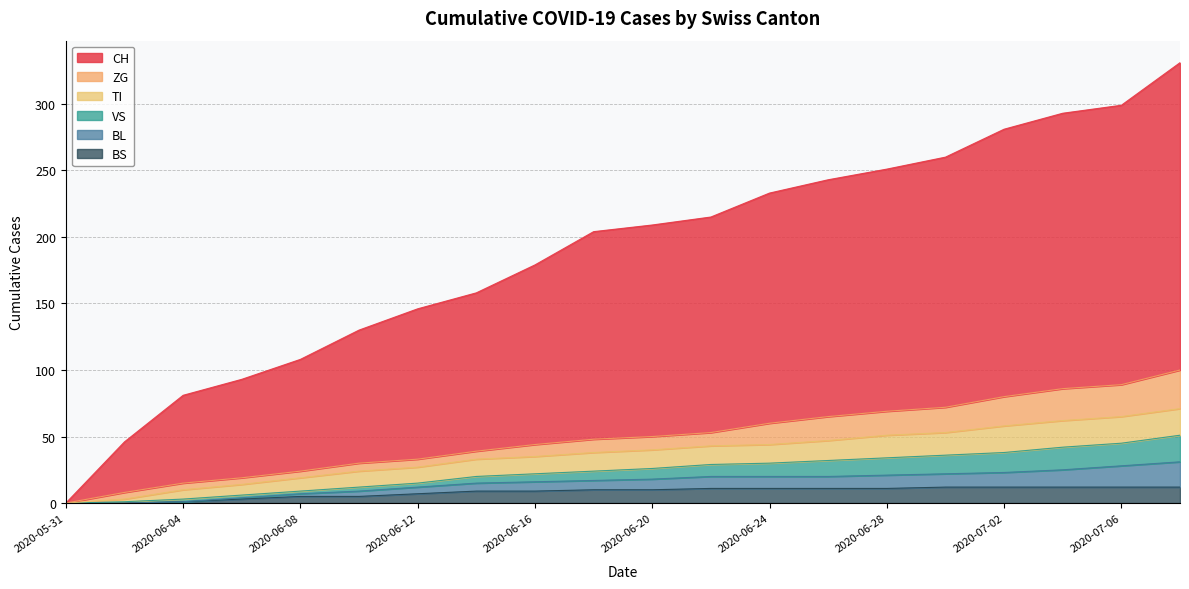

At which category does the chart reach its peak across all series?

2020-07-08